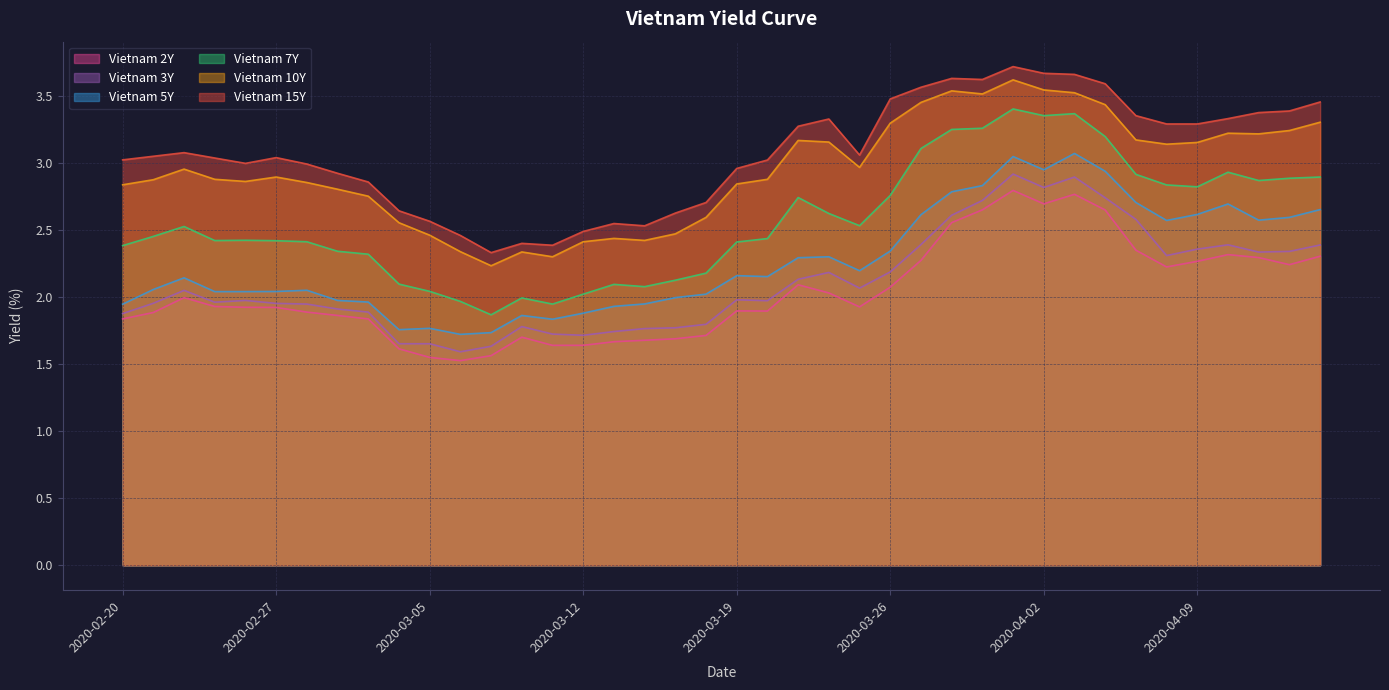

What is the total value across all series at 2020-02-28?

14.2